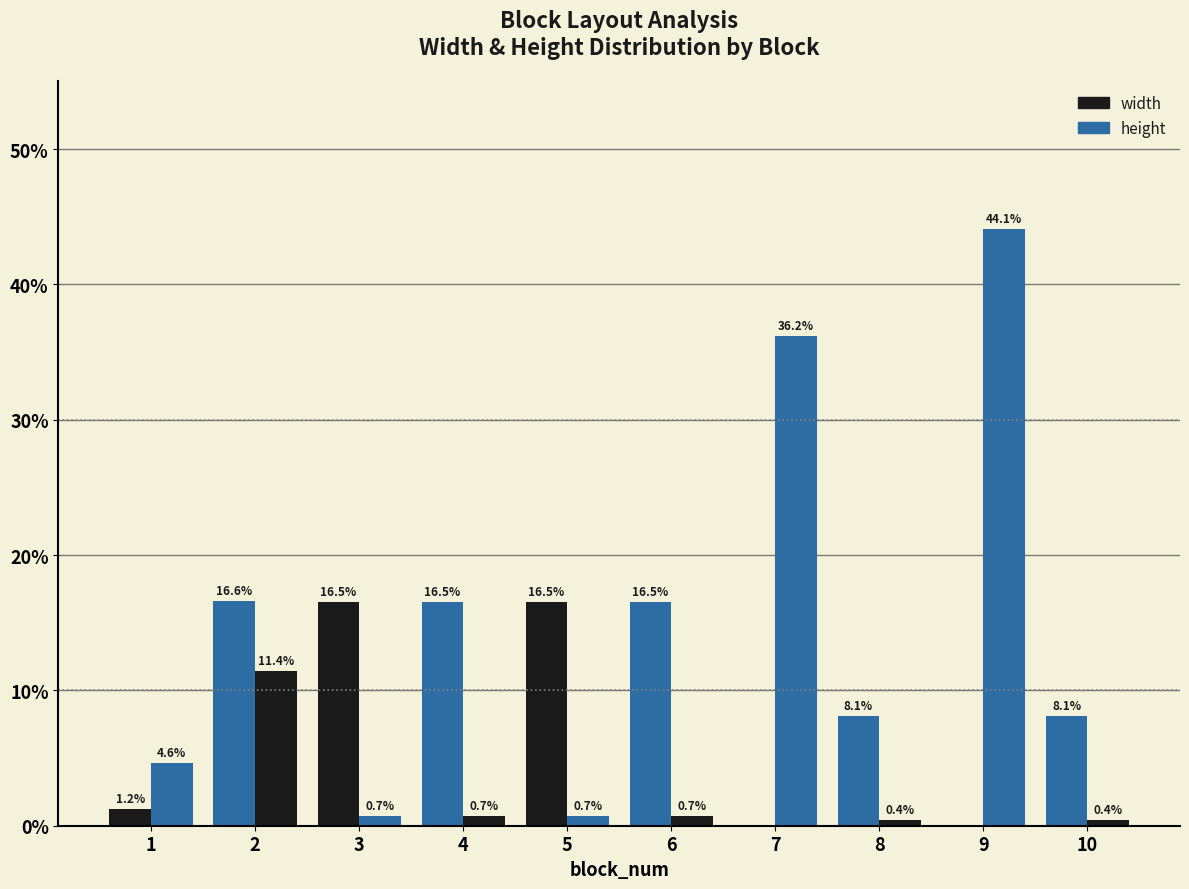

Are the bars grouped side by side (vs. stacked)?

Yes